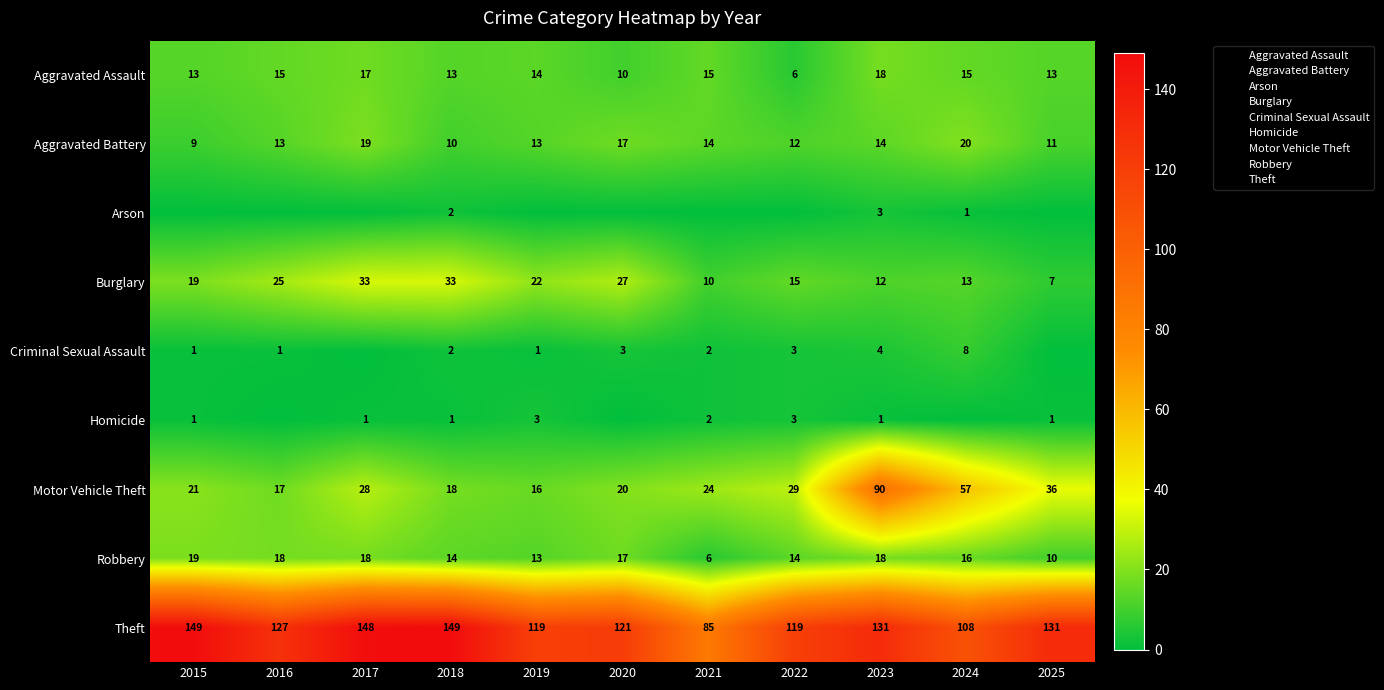

Is it true that Criminal Sexual Assault equals 5 at 2020?

False